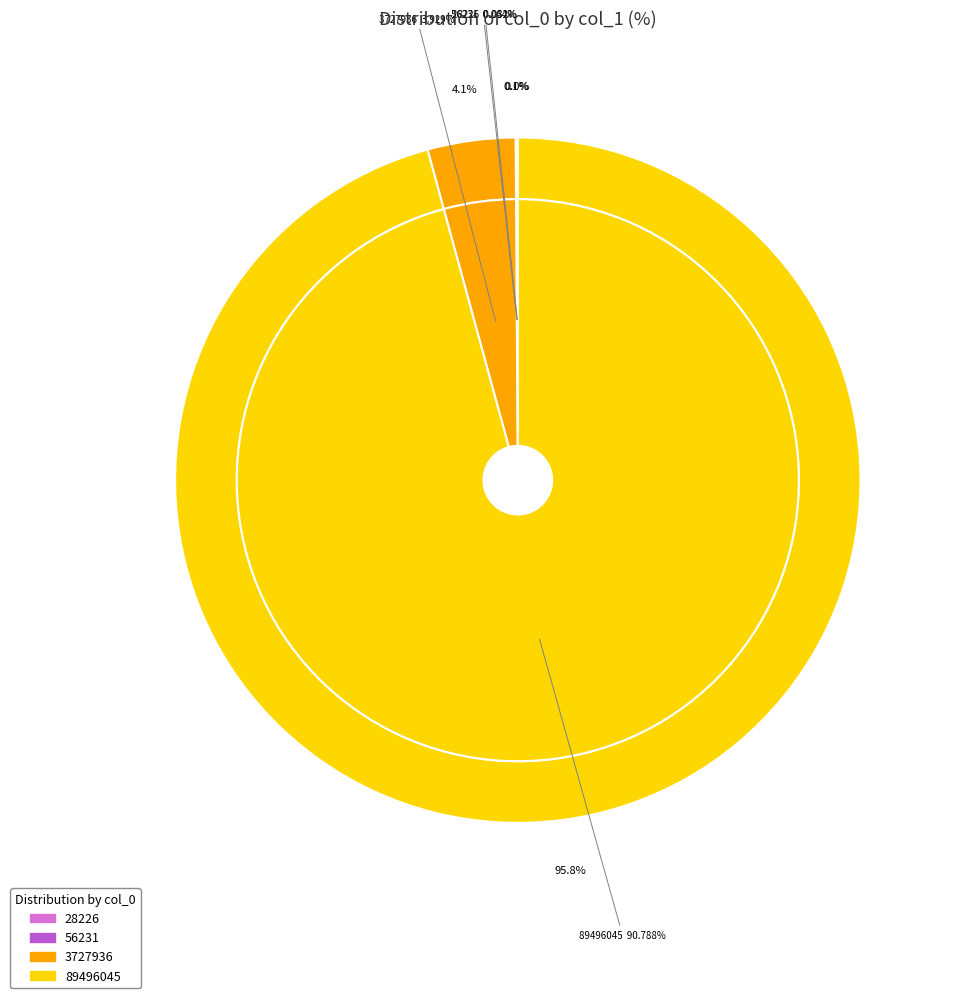

Between 56231 and 3727936, which is larger?

3727936